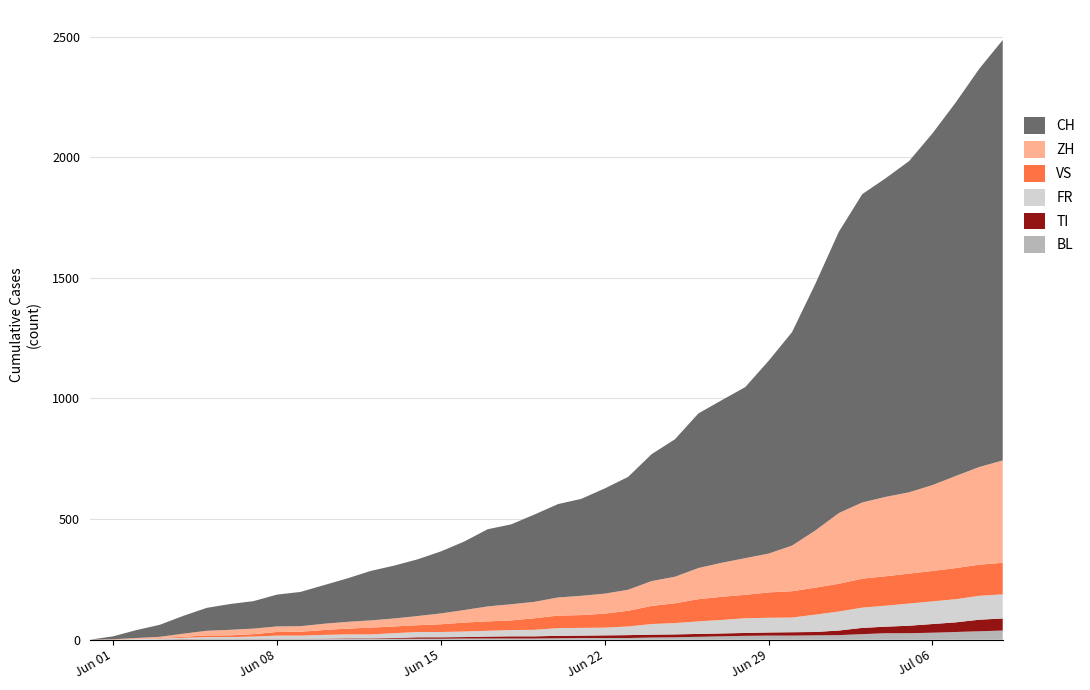

Reading left to right, list all the values displayed in this chart.

BL: 0=0	1=1	2=1	3=2	4=2	5=3	6=3	7=3	8=3	9=3	10=4	11=4	12=4	13=4	14=4	15=4	16=5	17=5	18=5	19=5	20=6	21=7	22=7	23=7	24=9	25=10	26=12	27=14	28=16	29=17	30=17	31=18	32=19	33=23	34=27	35=27	36=29	37=32	38=35	39=38
TI: 0=0	1=0	2=0	3=0	4=1	5=1	6=1	7=1	8=1	9=1	10=1	11=2	12=2	13=3	14=6	15=6	16=6	17=8	18=9	19=9	20=10	21=10	22=11	23=12	24=12	25=12	26=12	27=12	28=12	29=13	30=14	31=14	32=19	33=26	34=27	35=31	36=36	37=40	38=48	39=50
FR: 0=0	1=0	2=2	3=3	4=5	5=7	6=7	7=9	8=13	9=13	10=15	11=16	12=16	13=20	14=22	15=22	16=23	17=24	18=26	19=27	20=32	21=32	22=32	23=36	24=44	25=47	26=52	27=56	28=61	29=61	30=61	31=72	32=79	33=84	34=87	35=92	36=94	37=96	38=99	39=100
VS: 0=0	1=1	2=2	3=2	4=4	5=7	6=7	7=10	8=15	9=16	10=20	11=24	12=28	13=28	14=28	15=32	16=37	17=39	18=40	19=48	20=52	21=53	22=58	23=65	24=75	25=82	26=92	27=96	28=97	29=105	30=109	31=112	32=115	33=120	34=122	35=124	36=126	37=129	38=129	39=131
ZH: 0=0	1=0	2=2	3=5	4=13	5=19	6=23	7=23	8=23	9=23	10=26	11=28	12=30	13=33	14=38	15=45	16=52	17=62	18=67	19=68	20=75	21=80	22=83	23=87	24=103	25=110	26=129	27=141	28=152	29=161	30=189	31=237	32=293	33=316	34=329	35=337	36=356	37=382	38=405	39=424
CH: 0=0	1=12	2=33	3=50	4=74	5=95	6=107	7=114	8=132	9=142	10=160	11=180	12=205	13=219	14=235	15=257	16=284	17=320	18=331	19=362	20=387	21=402	22=436	23=468	24=526	25=570	26=641	27=674	28=709	29=799	30=885	31=1023	32=1166	33=1278	34=1321	35=1373	36=1458	37=1549	38=1651	39=1743